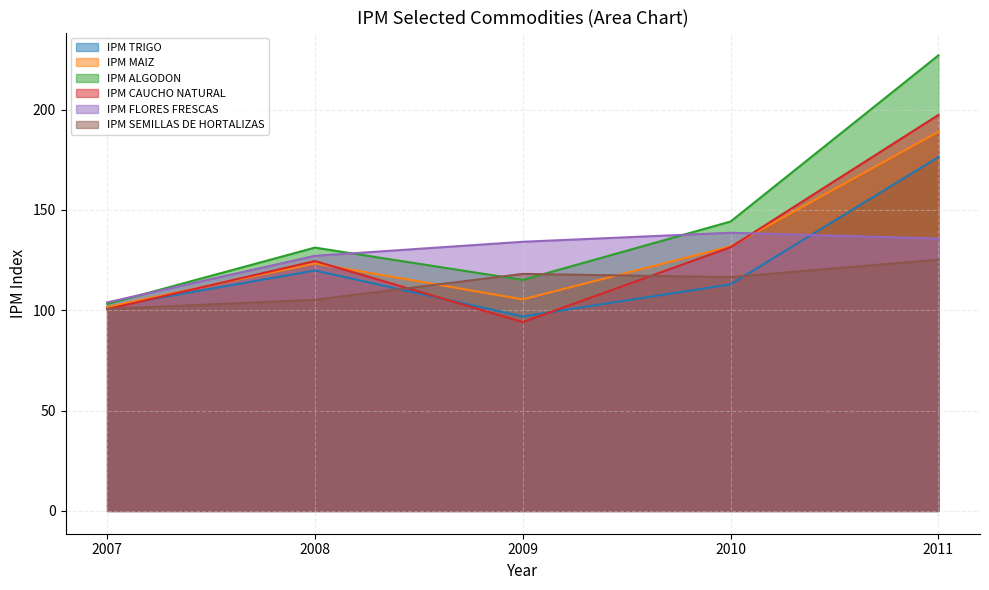

At which label does IPM TRIGO first exceed 112?

2008